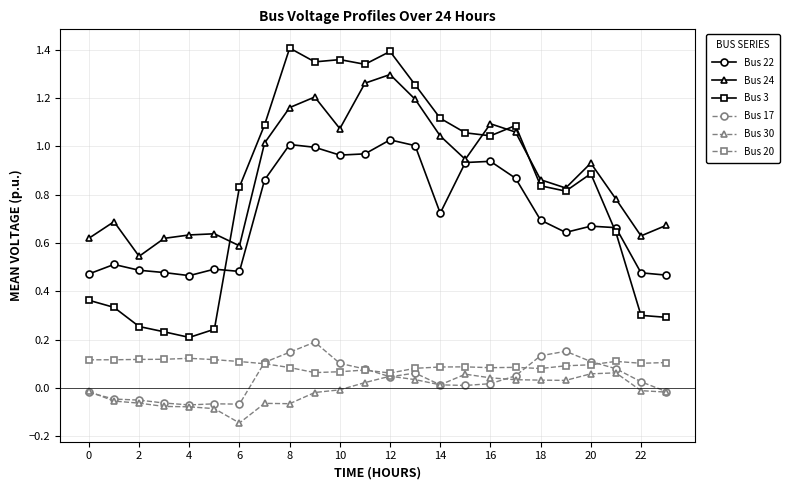

Which series has the widest spread of values?

Bus 3